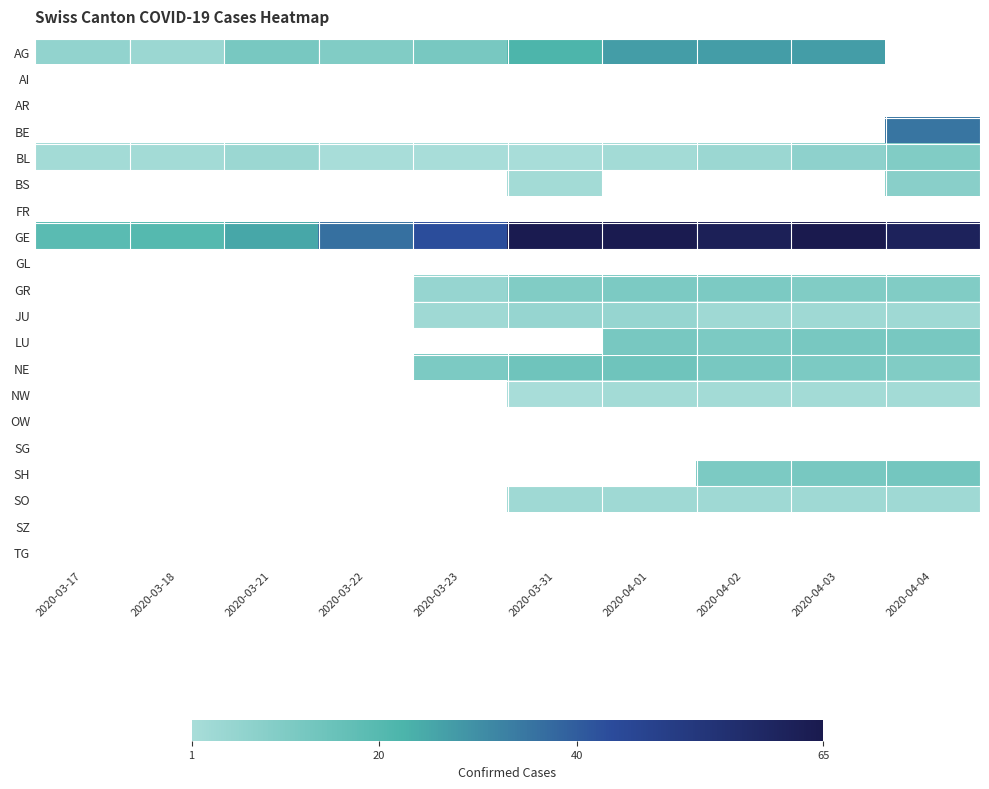

What is the spread (max minus min) of values at 2020-04-03?

65